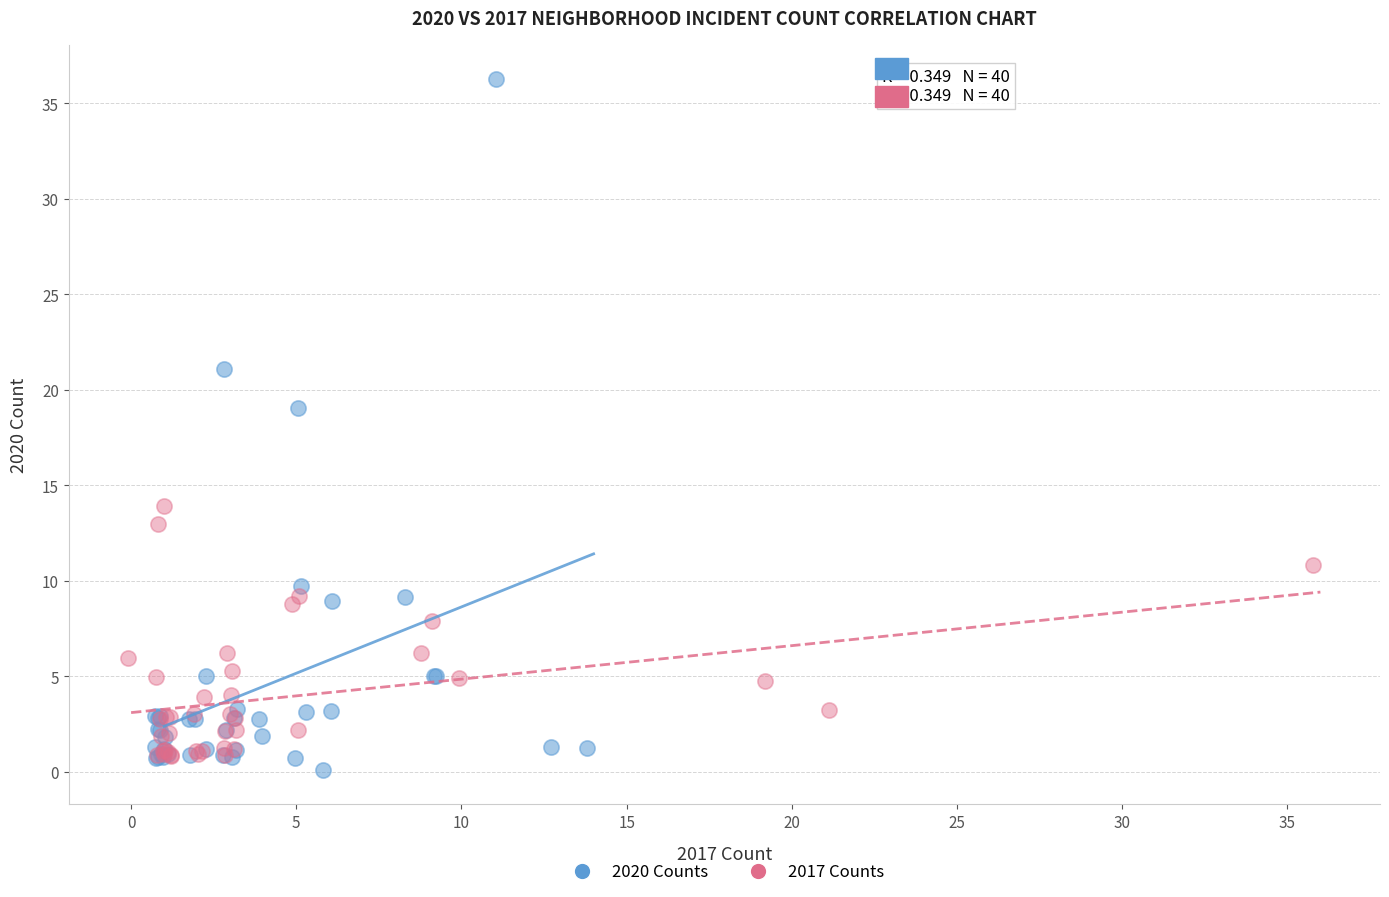

Which series contains the highest Y value?

2020 Counts